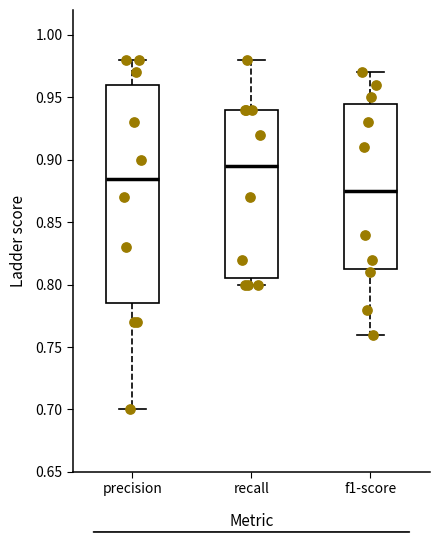

Which box is the tallest, from its lower edge to its upper edge?

precision